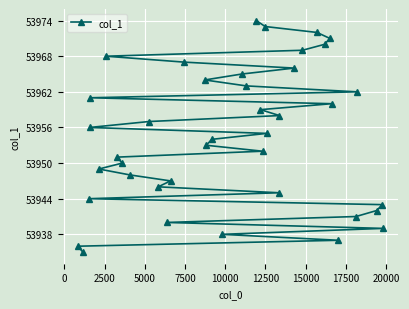

How many lines are shown in the chart?

1